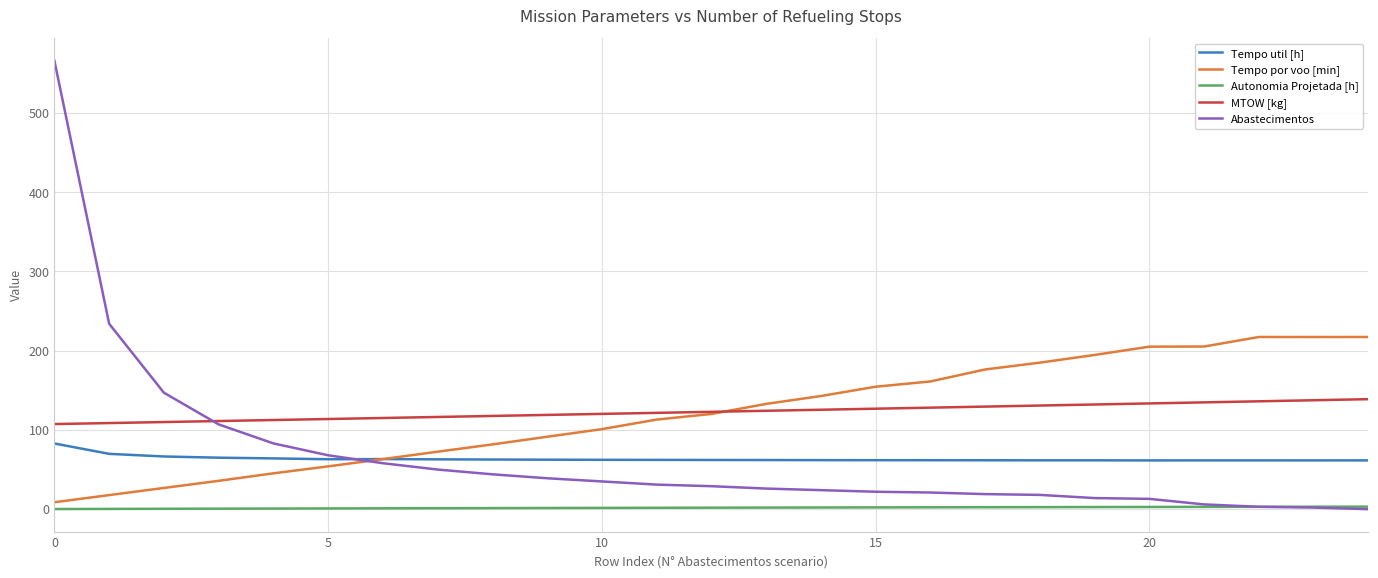

Rank the series by their maximum value, from lowest to highest.

Autonomia Projetada [h], Tempo util [h], MTOW [kg], Tempo por voo [min], Abastecimentos